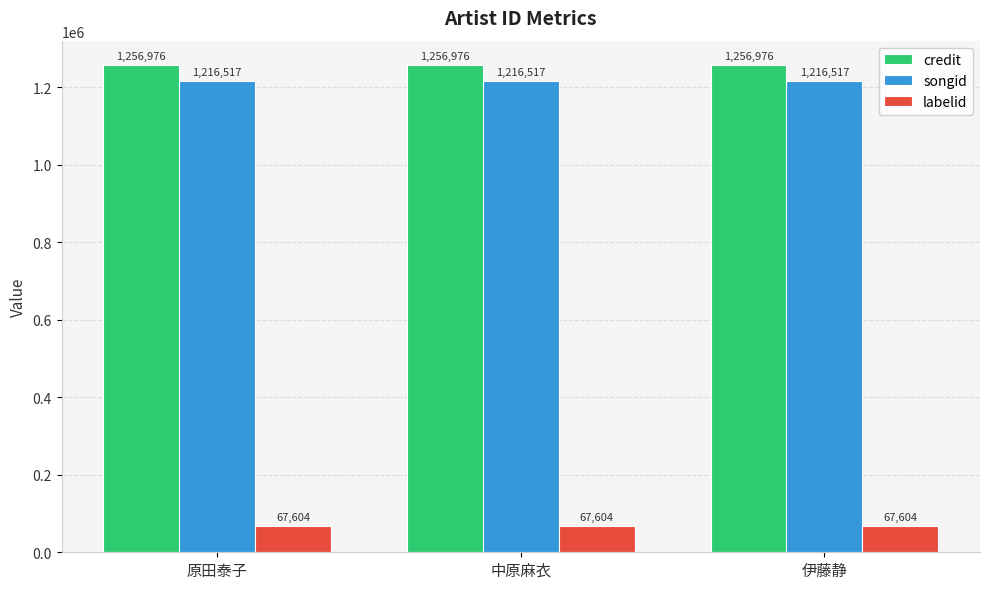

How many categories are shown in the chart?

3